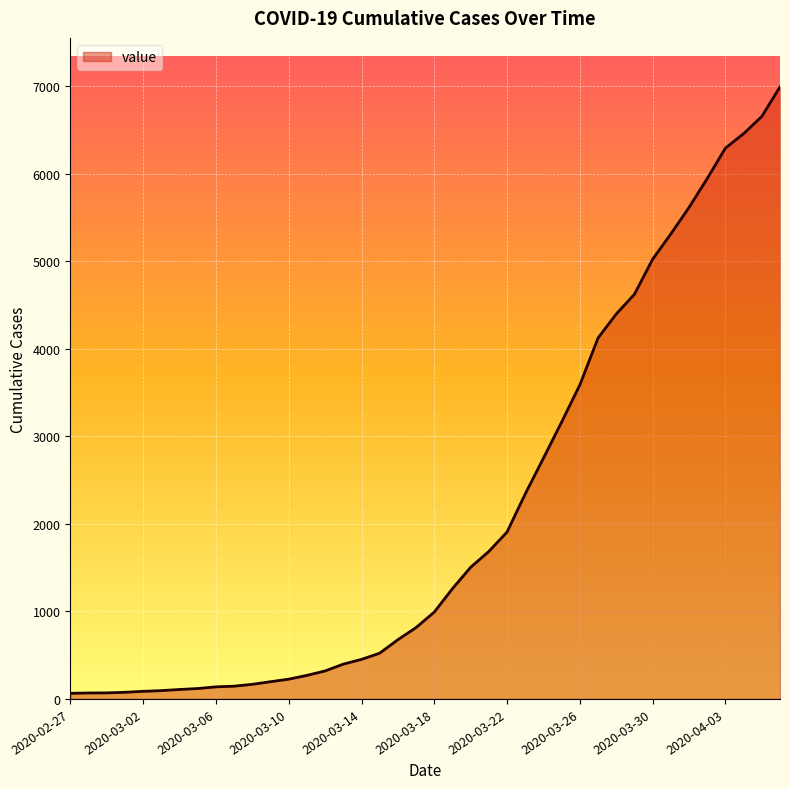

What is the greatest value displayed?

6995